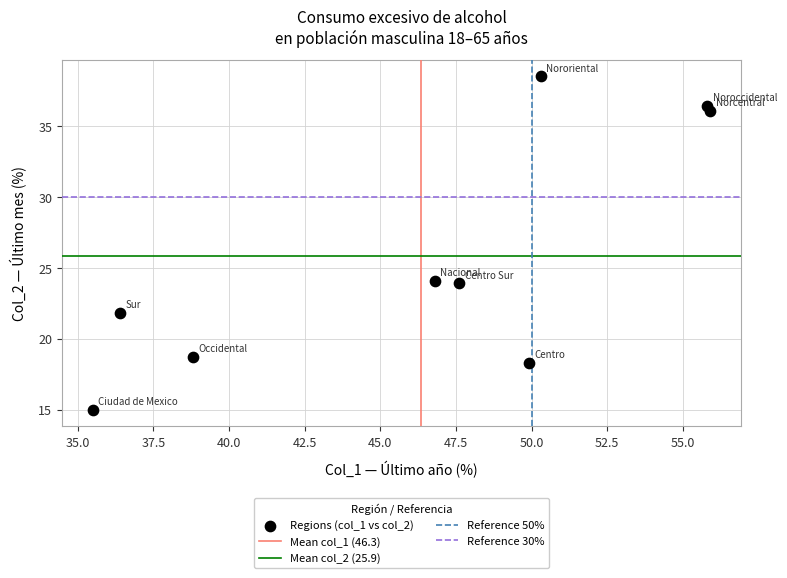

What is the average Y value?

25.9